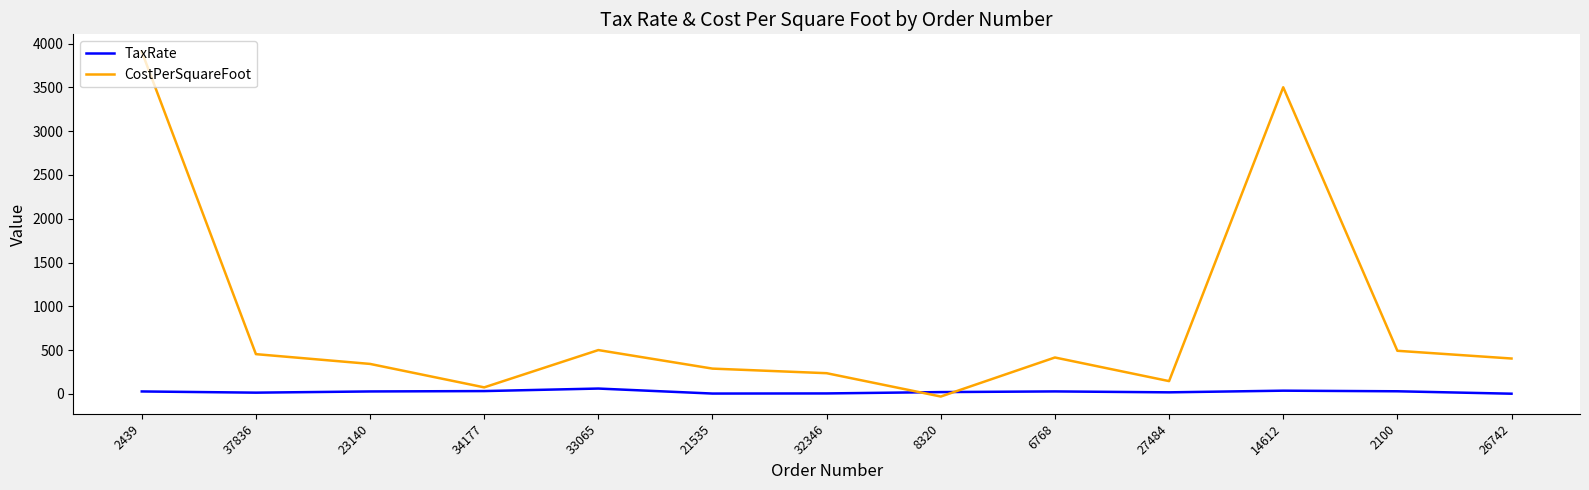

Between which two adjacent categories do TaxRate and CostPerSquareFoot first intersect?

32346 and 8320